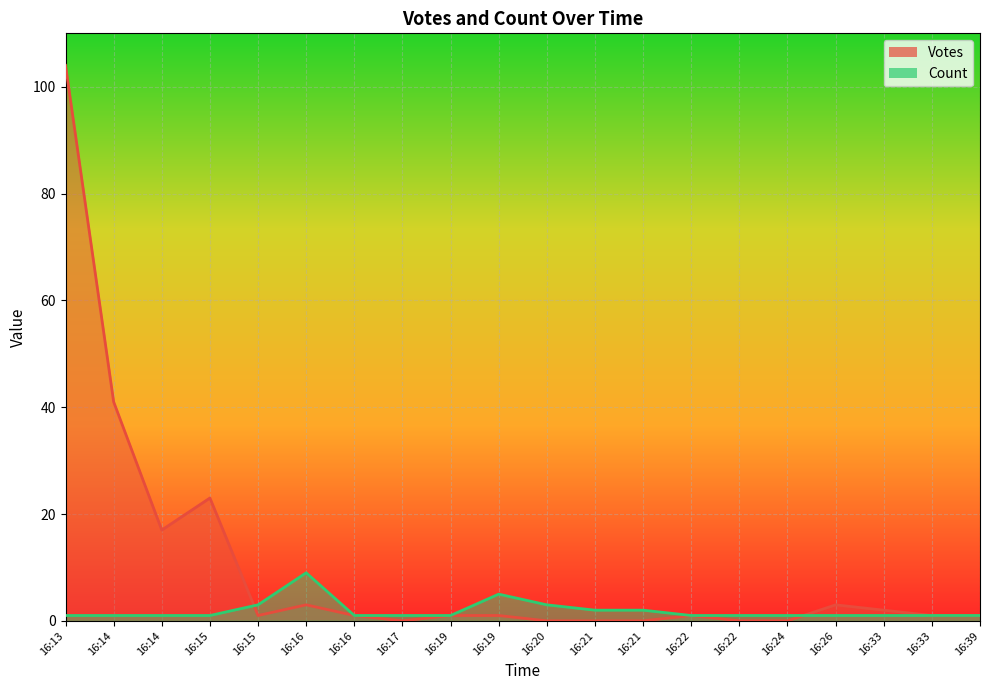

Between which two adjacent categories do Count and Votes first intersect?

16:15 and 16:15